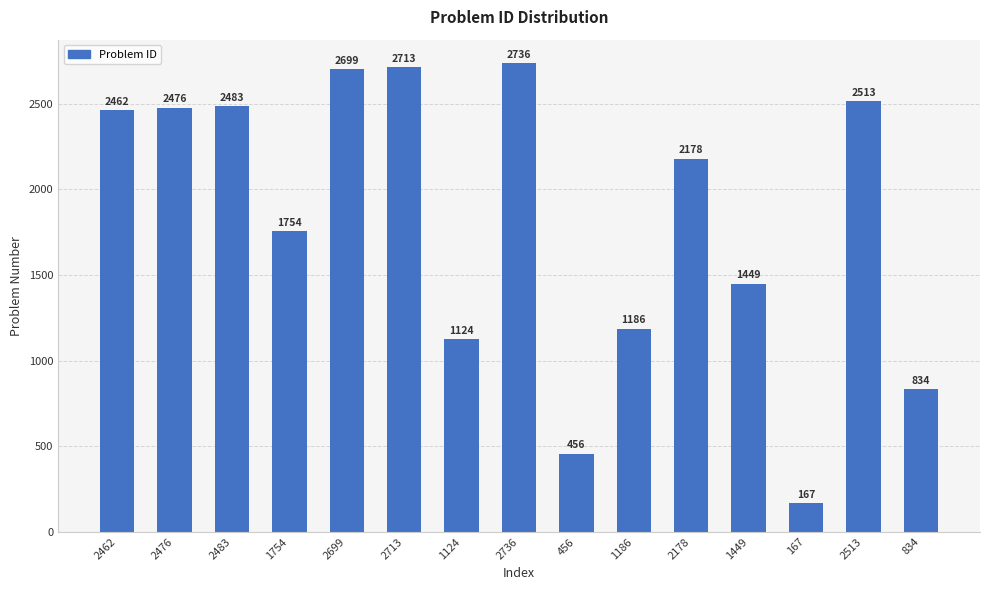

What is the difference between the values at 2513 and 456?

2057